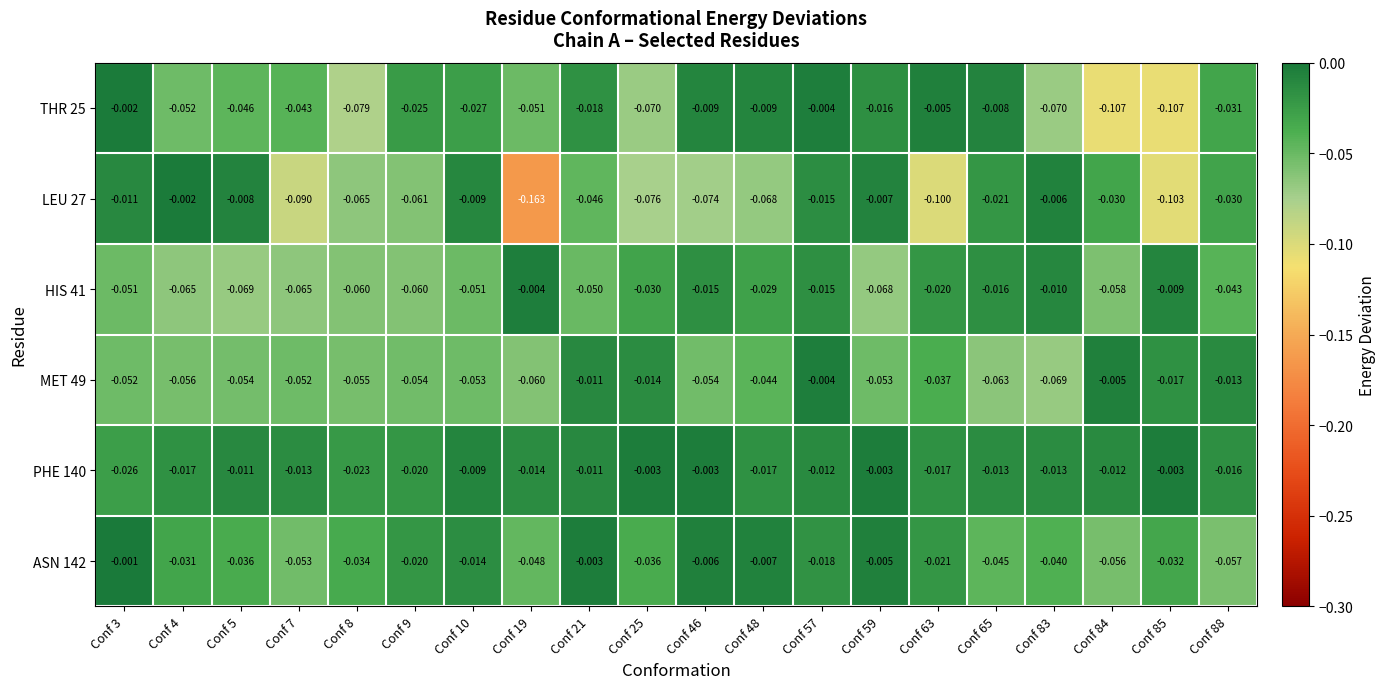

Is the value of ASN 142 at Conf 65 greater than the value of LEU 27 at Conf 7?

Yes